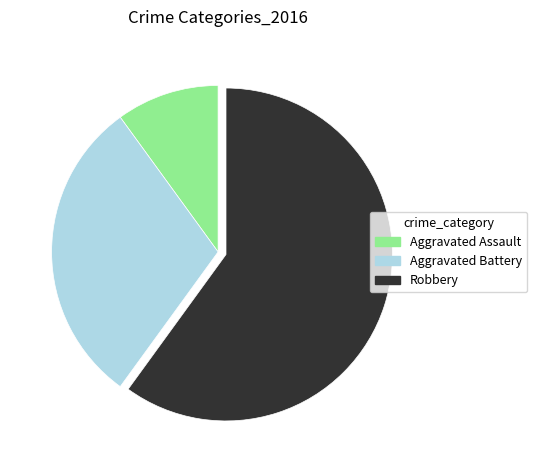

Combined, do Robbery and Aggravated Battery account for over 50%?

Yes